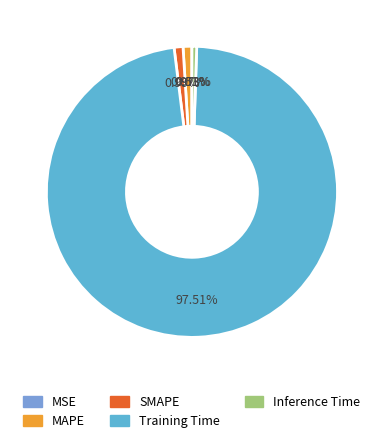

What is the smallest slice in the pie chart?

MSE